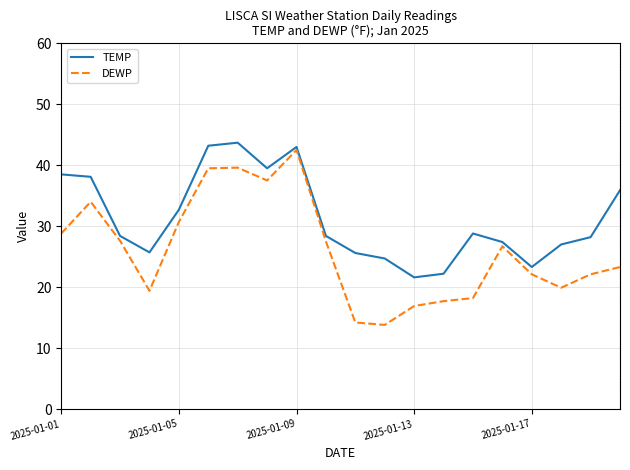

Does the chart display data point markers on the line(s)?

No